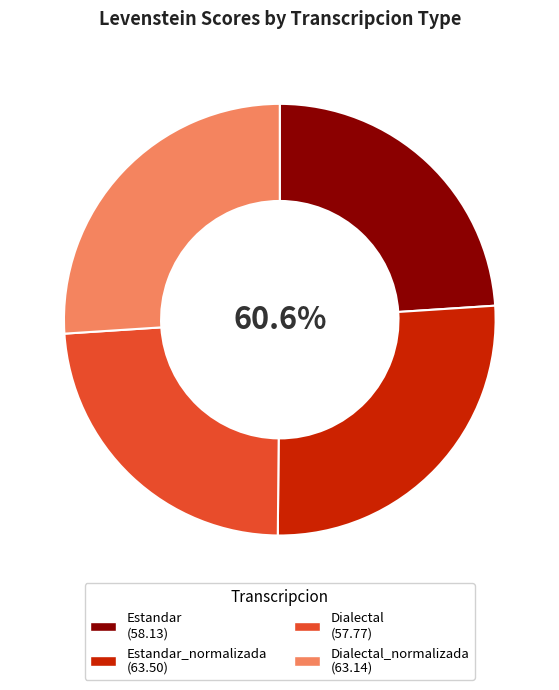

Which category has the smallest portion of the pie?

Dialectal